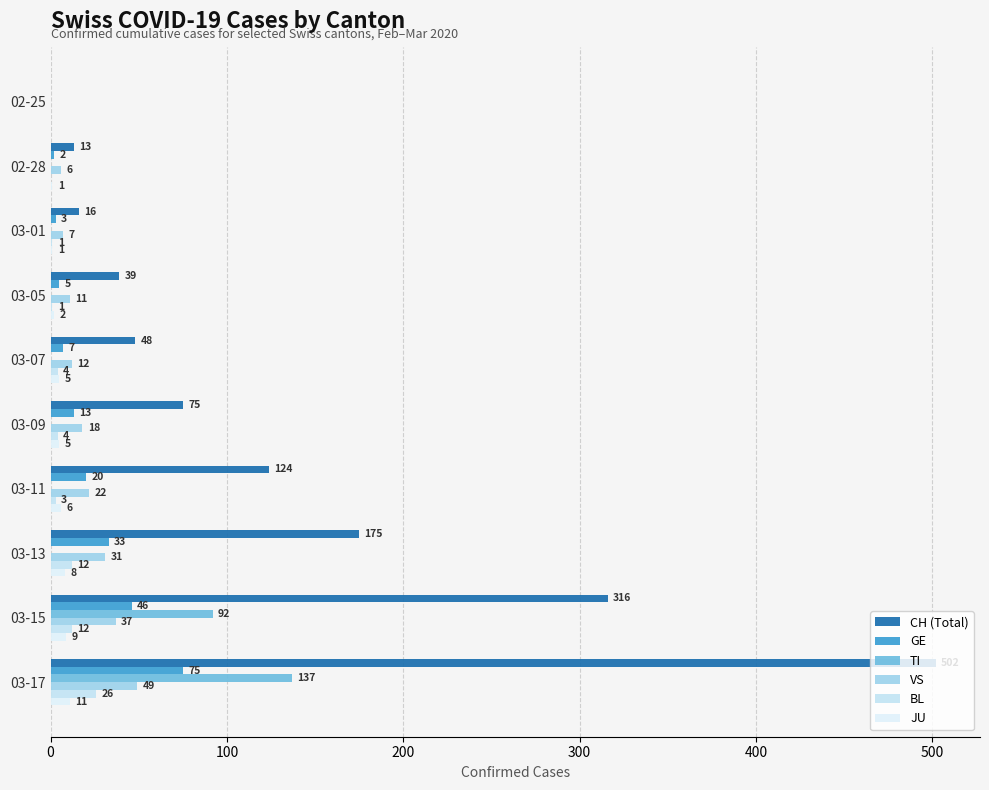

How many values in GE are above zero?

9